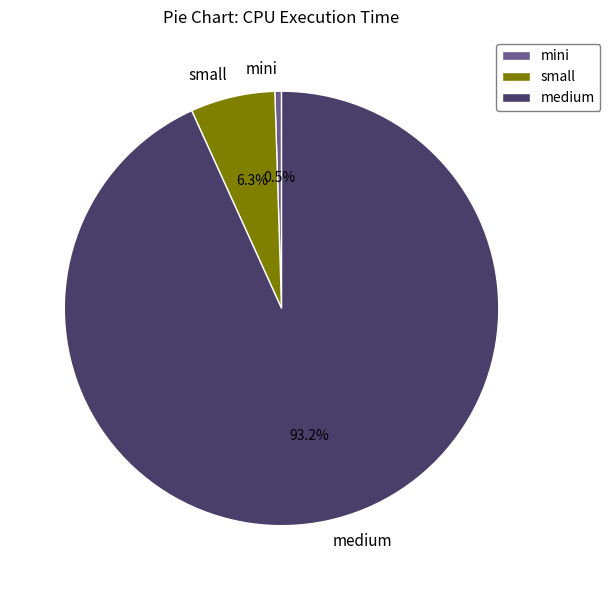

Approximately how many times larger is the value at medium compared to small?

14.8